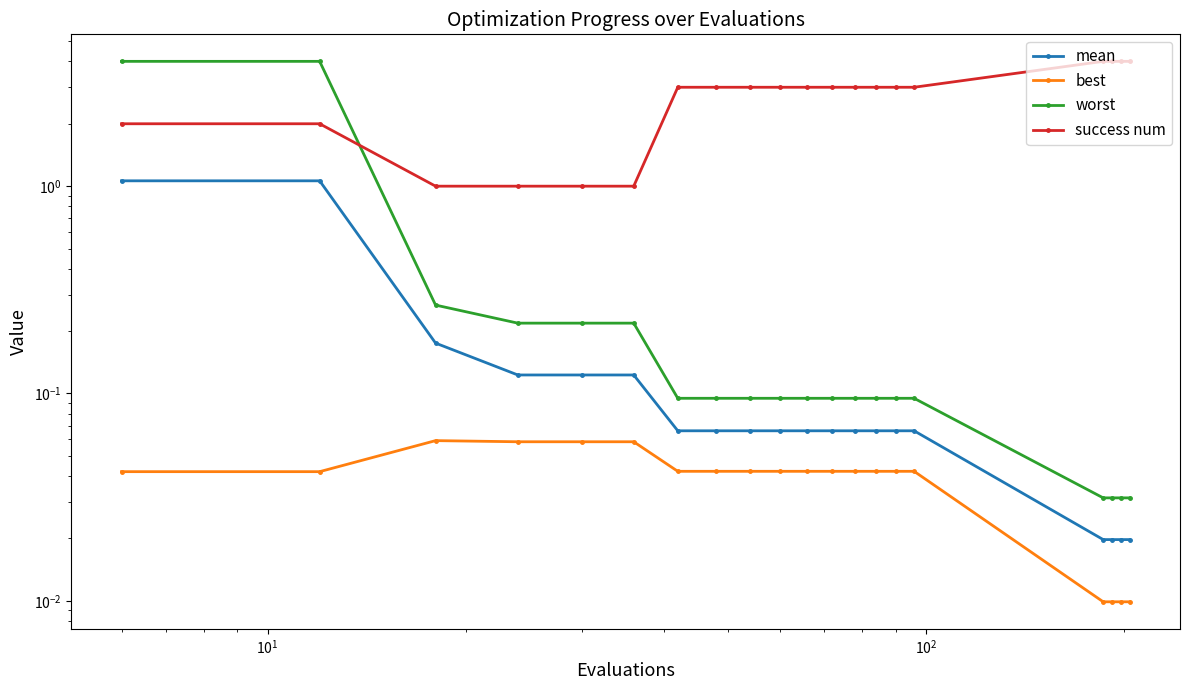

What is the highest value of the success num series?

4.0